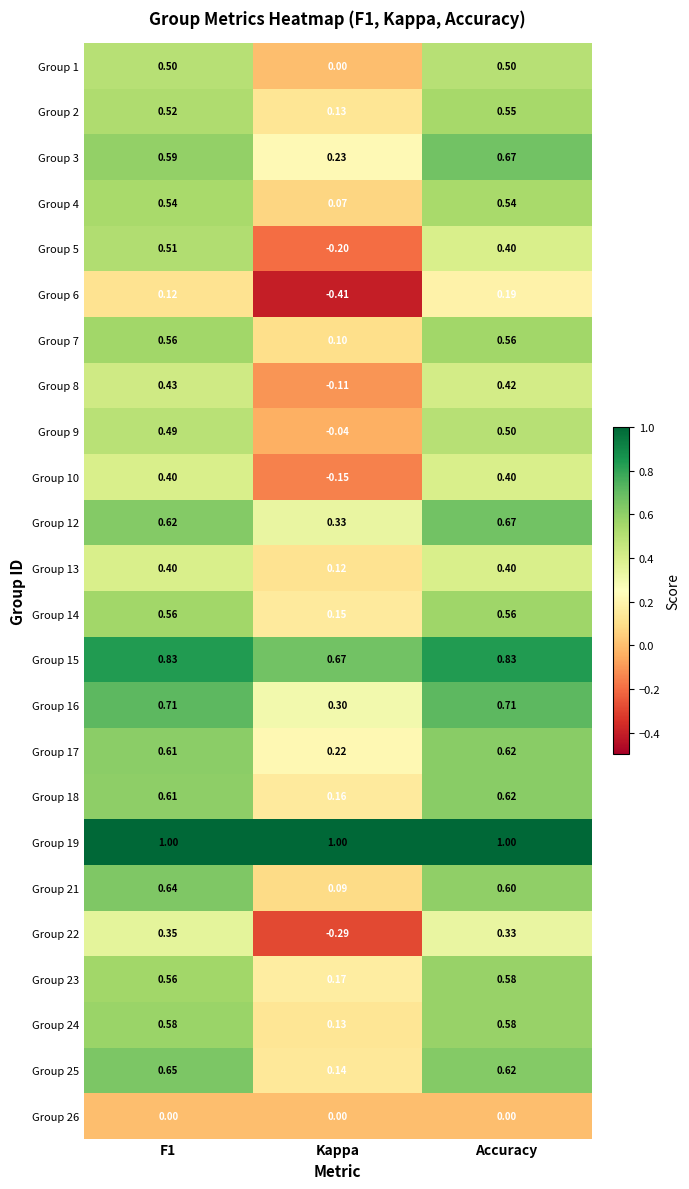

What is the greatest value displayed?

1.0